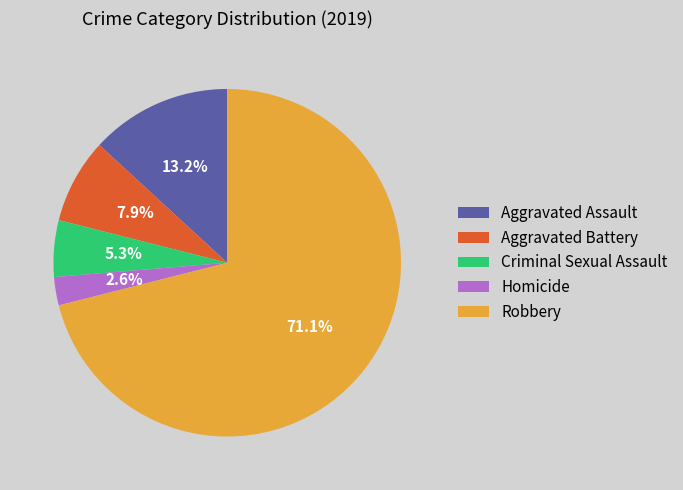

To the nearest percent, what is the difference between the Homicide and Robbery slice percentages?

68%